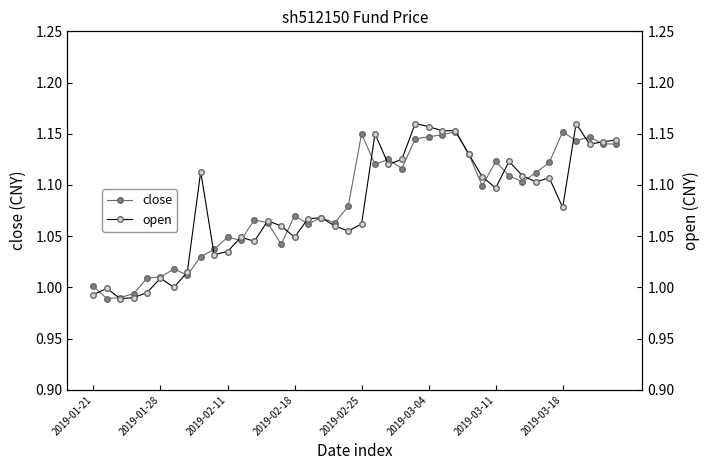

At how many categories does at least one series exceed 1?

37